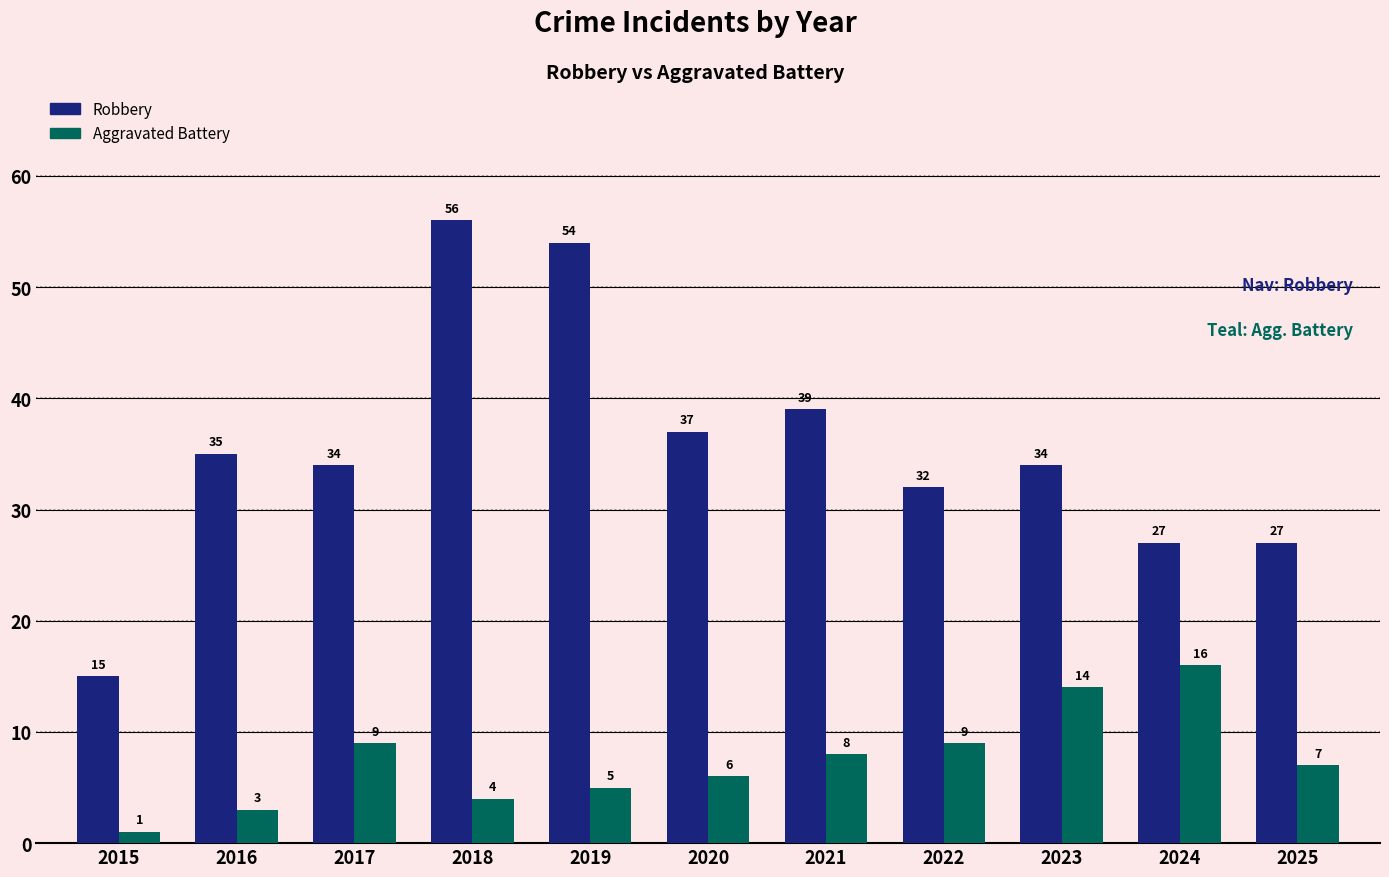

What is the maximum value for Robbery?

56